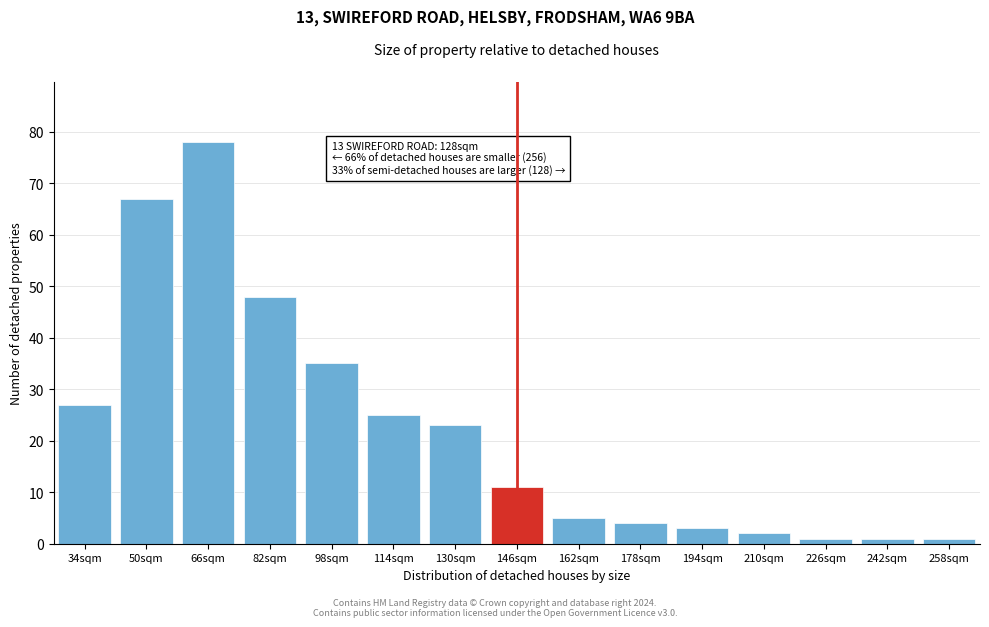

Reading right to left, list all the values displayed in this chart.

1	1	1	2	3	4	5	11	23	25	35	48	78	67	27